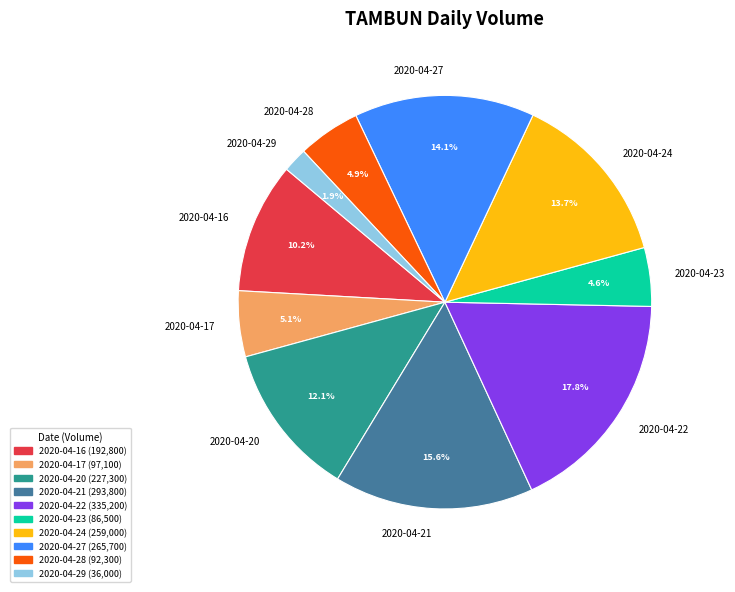

Is there any slice that represents more than half of the pie?

No